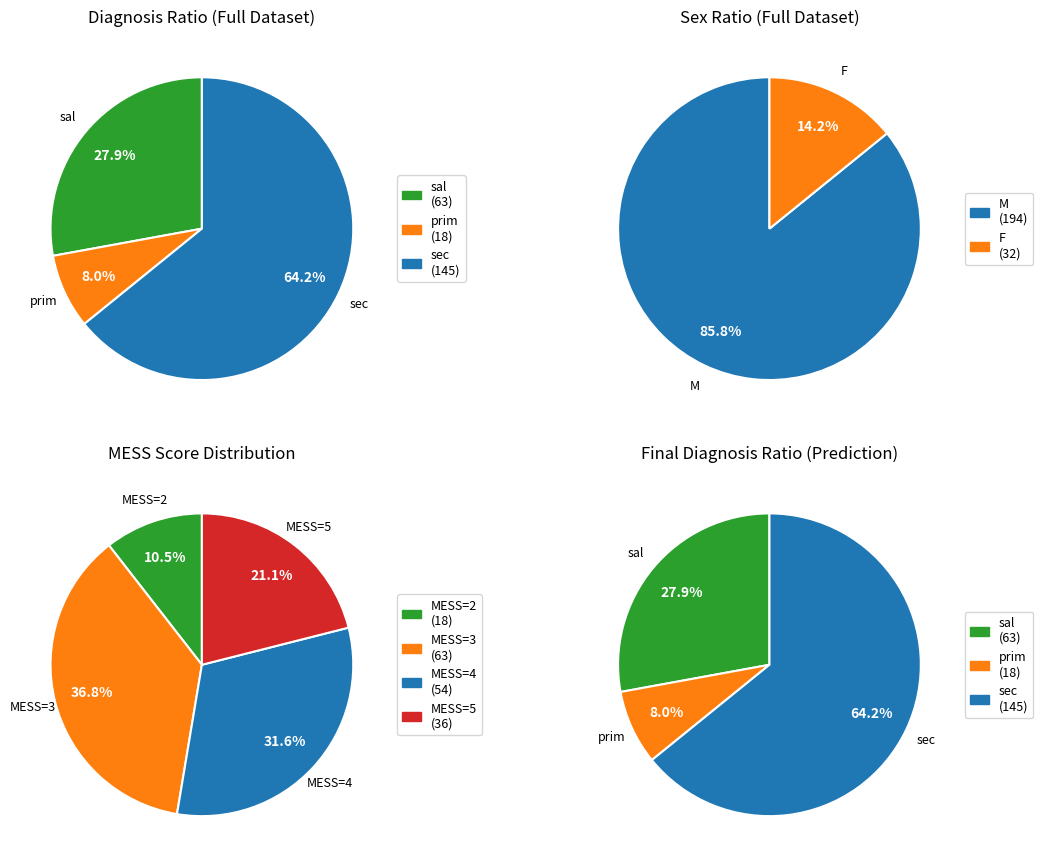

How much of the chart is everything except prim?

92.0%